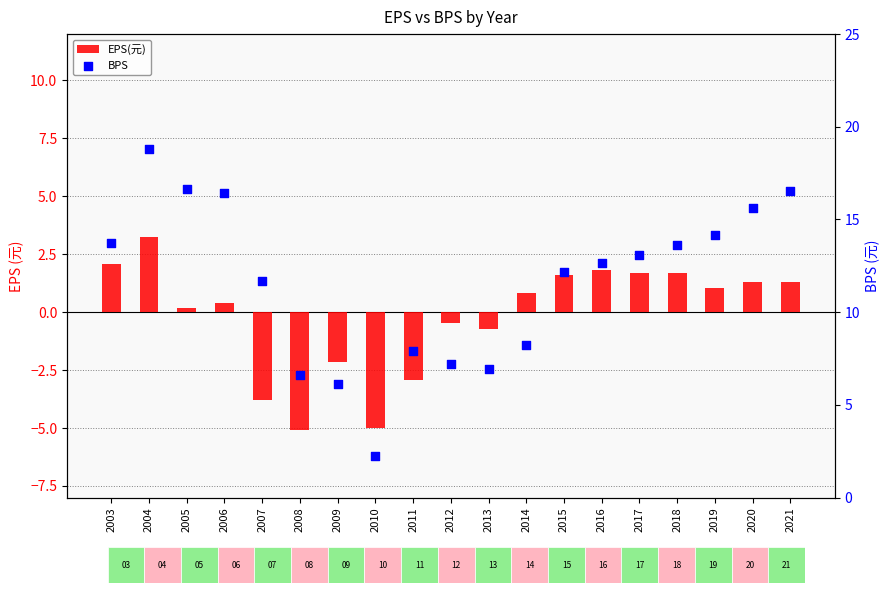

Which series reaches the maximum Y coordinate?

BPS